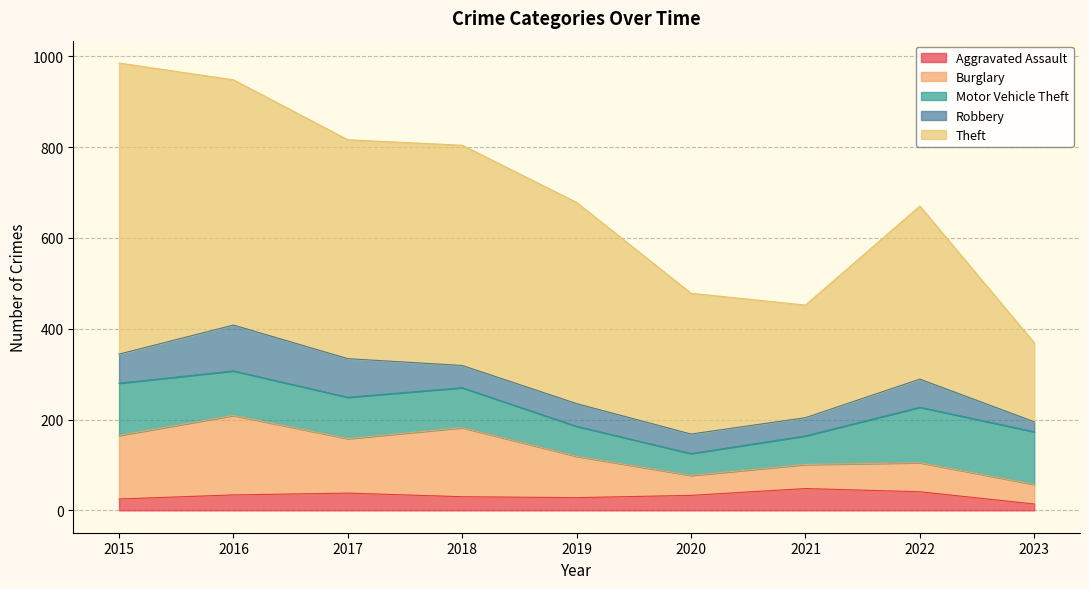

List the labels in order of Robbery value, smallest first.

2023, 2021, 2020, 2018, 2019, 2022, 2015, 2017, 2016